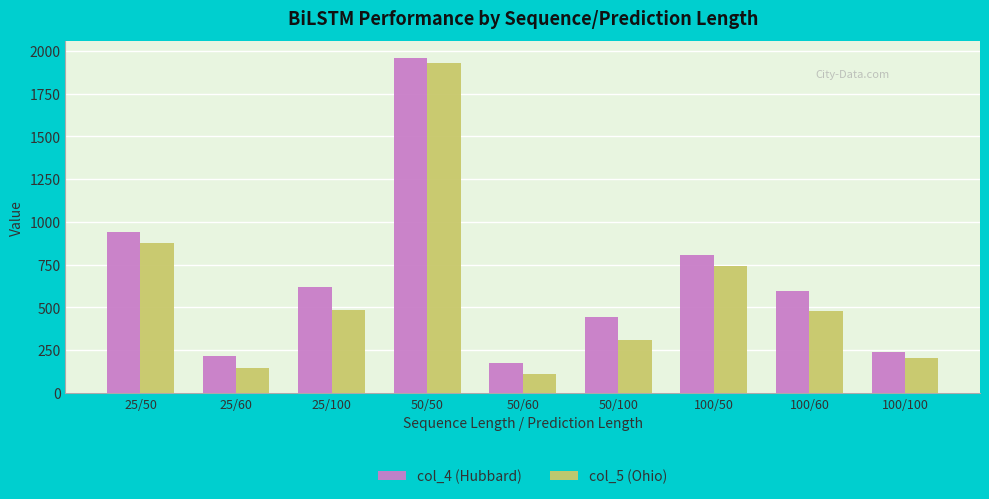

Rank the series at 50/100 from highest to lowest value.

col_4 (Hubbard), col_5 (Ohio)